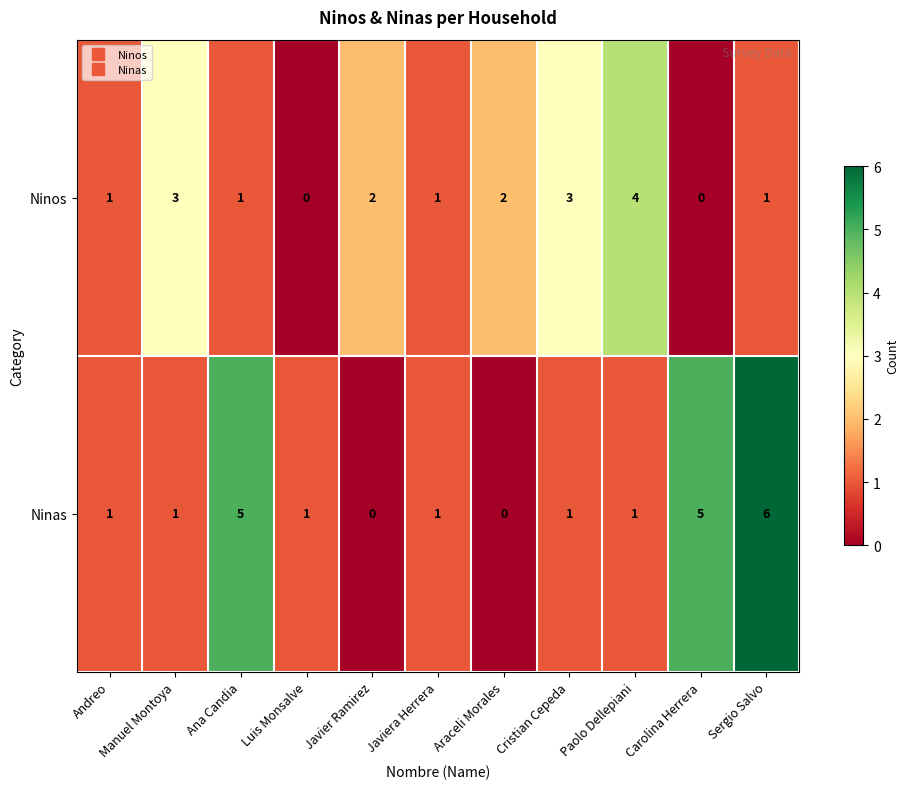

At which category does the chart reach its peak across all series?

Sergio Salvo